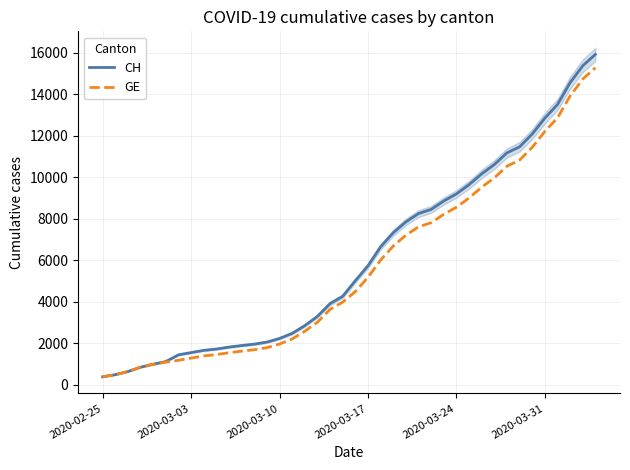

How many data points does each series have?

40